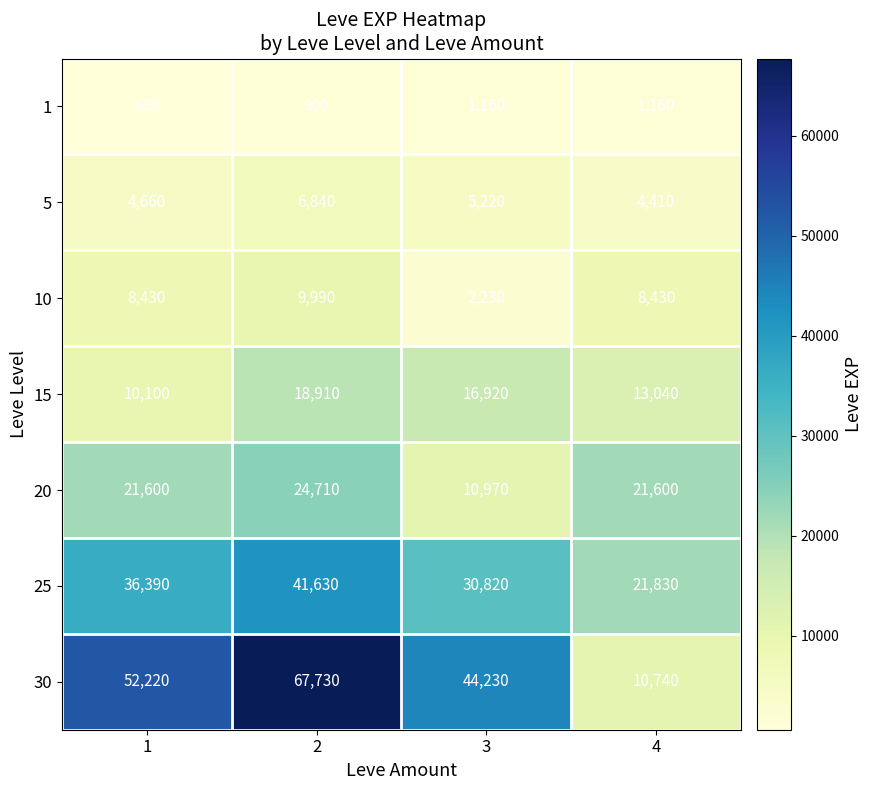

Which series has the largest range (max minus min)?

30